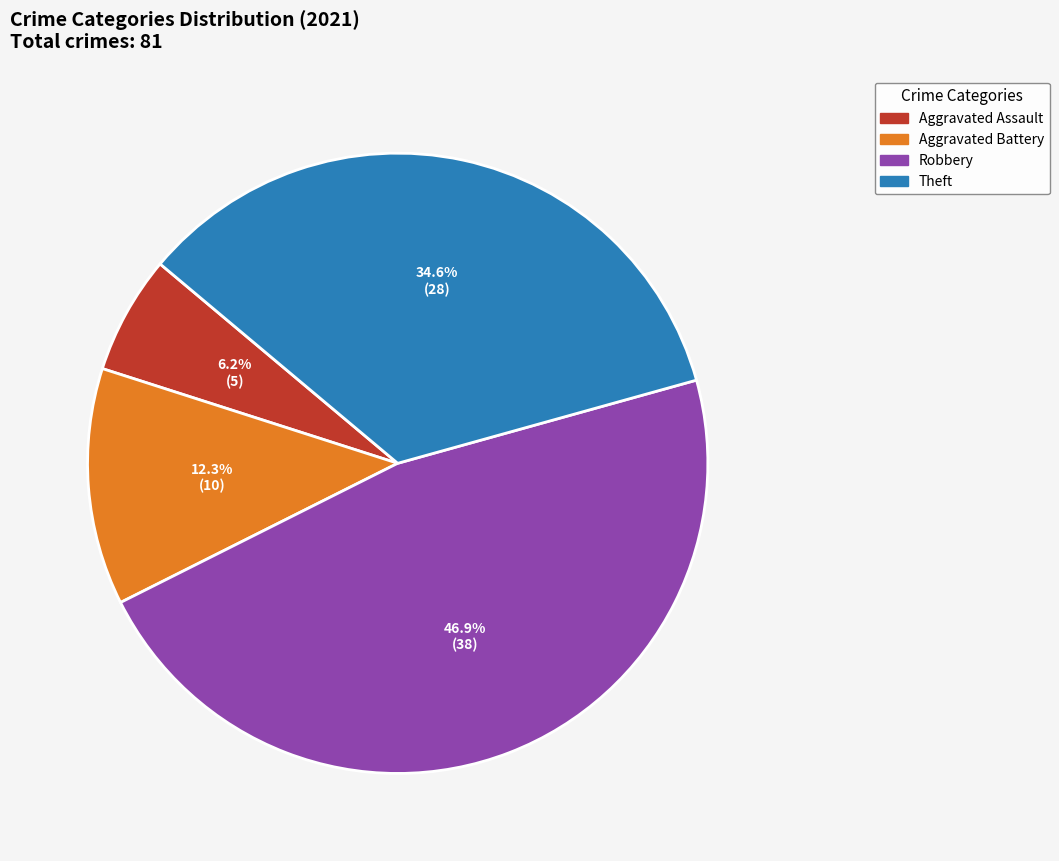

Which slice is the largest?

Robbery